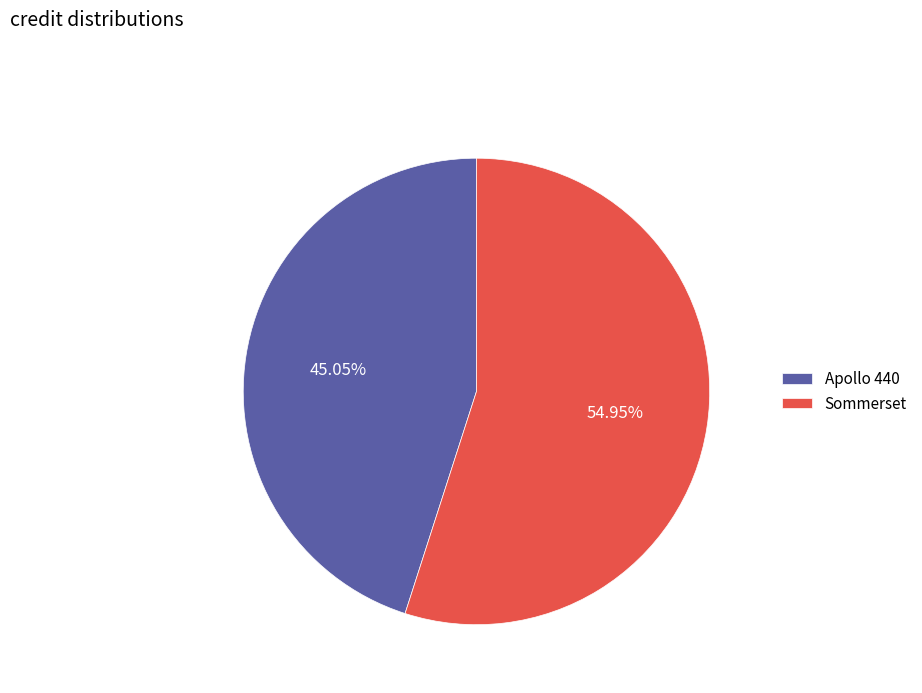

To the nearest percent, what portion does Apollo 440 represent?

45%